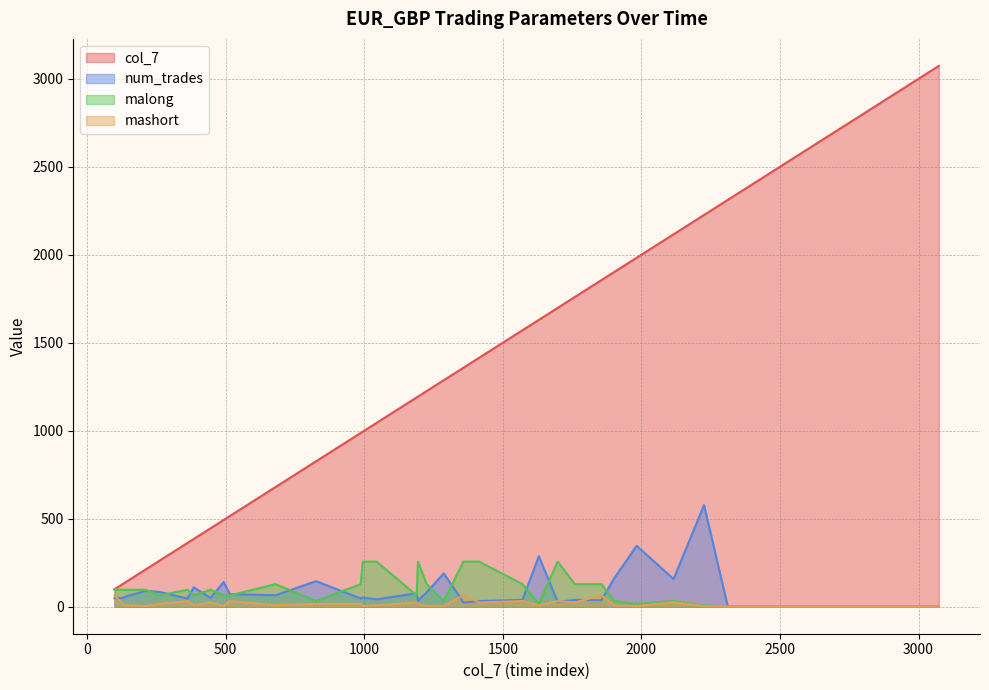

Does the chart have visible grid lines?

Yes